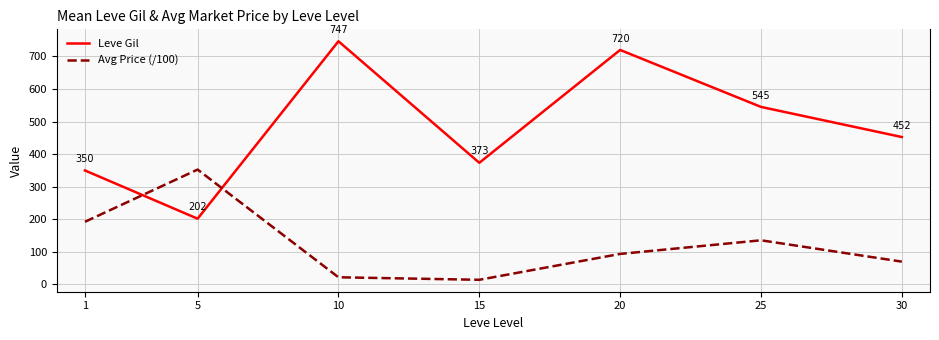

The value of Leve Gil at 20 is 299.5. True or false?

False